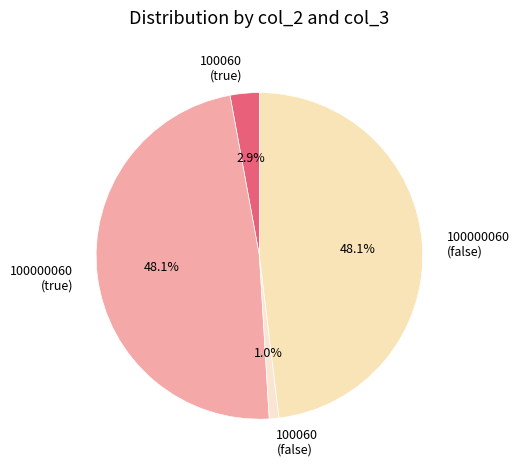

Does any single category account for the majority?

No